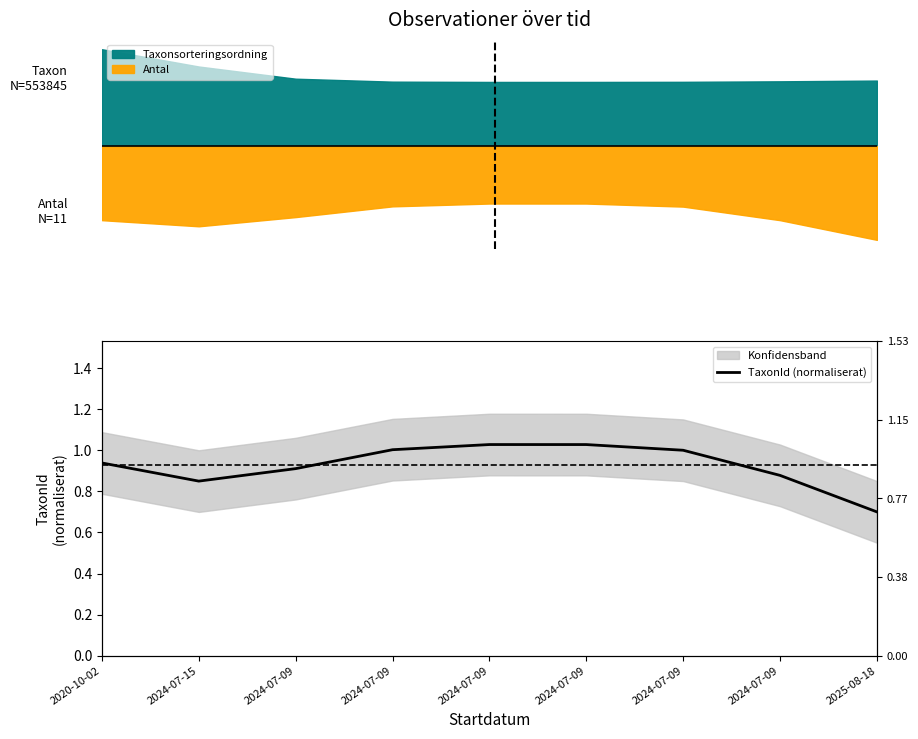

What is the difference between the maximum and minimum values?

0.3